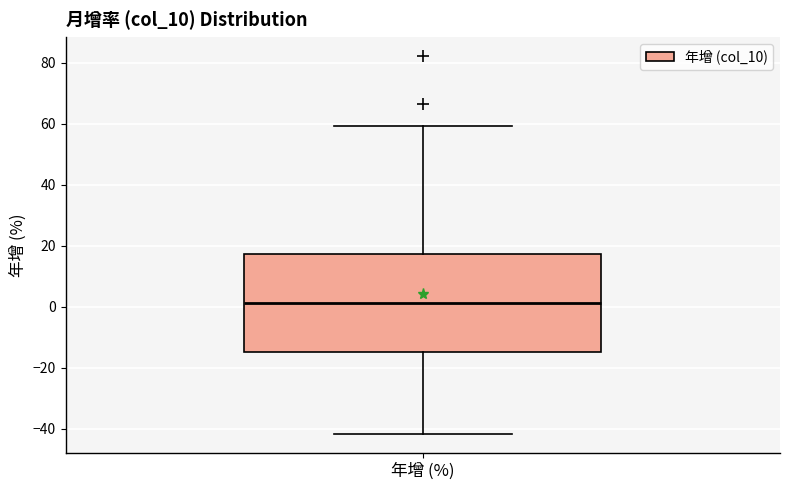

Transcribe this box plot: give where the median line is, the range the box spans, and where the two whiskers end, as read against the y-axis. The values are not printed on the chart, so give them approximately, as read against the axis.

median 2, box -14 to 18, whiskers -42 to 60